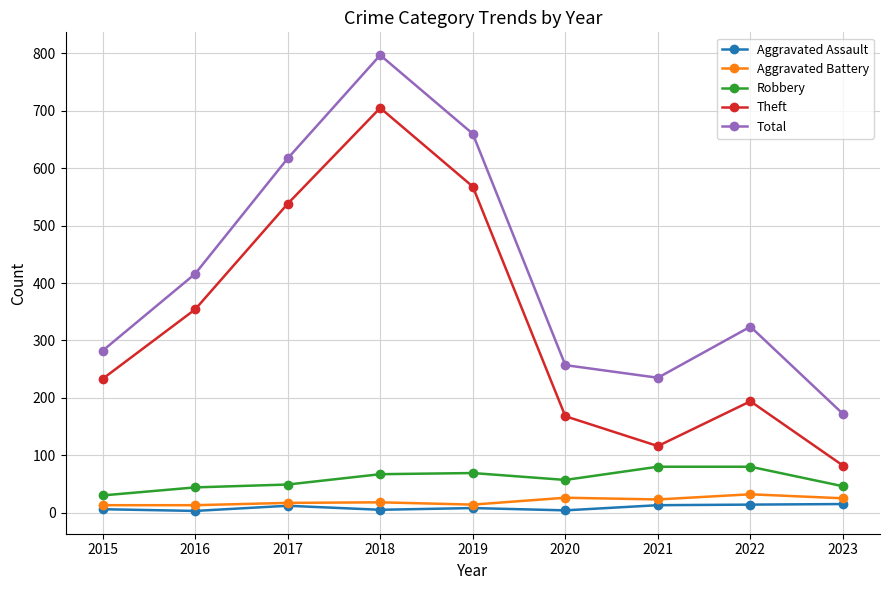

Is the value of Total at 2021 greater than the value of Theft at 2017?

No